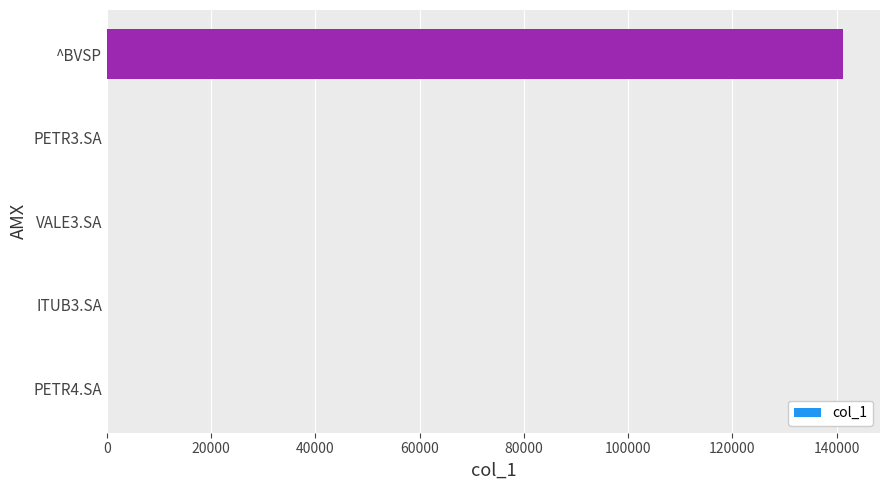

Between PETR3.SA and ^BVSP, which is larger?

^BVSP